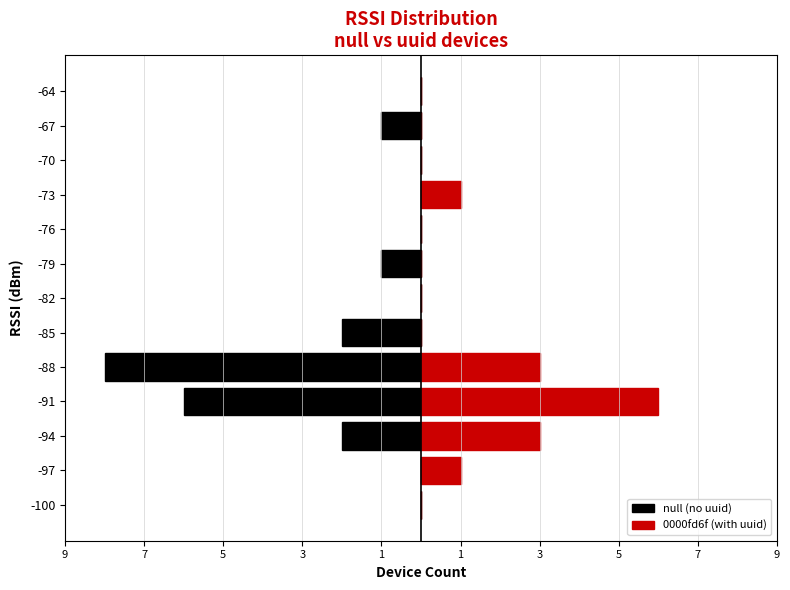

What are all the series names shown in the legend?

null (no uuid), 0000fd6f (with uuid)